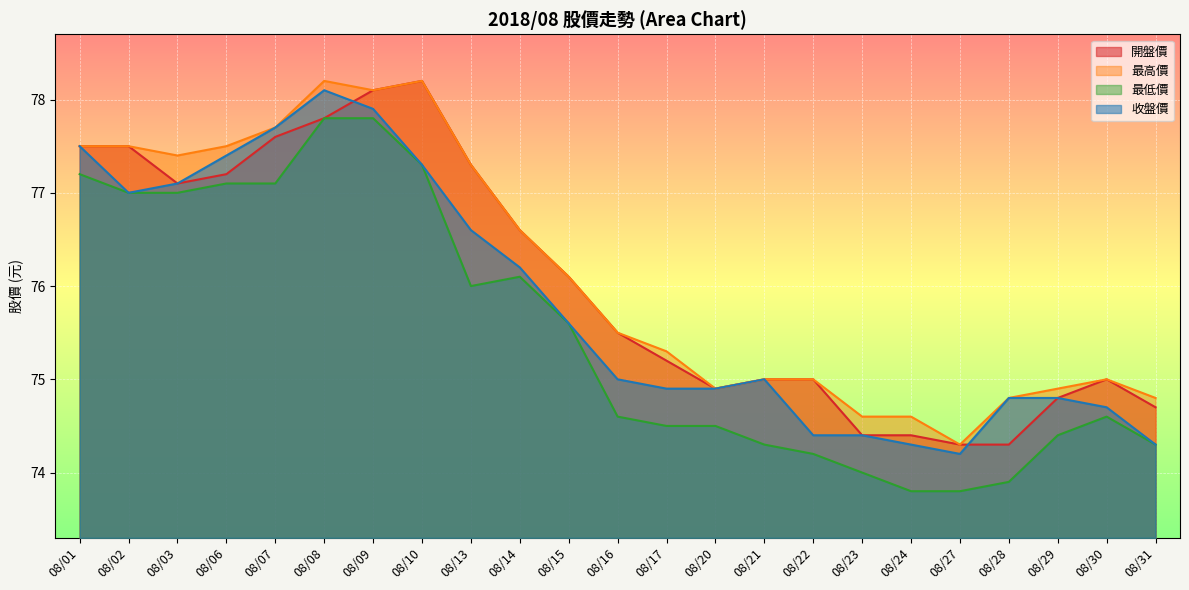

True or false: 最低價 and 最高價 cross at least once.

False